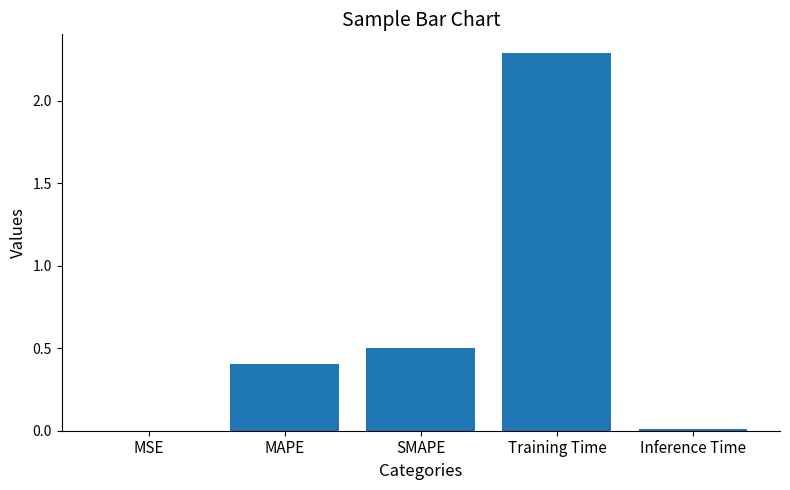

What is the approximate value at MAPE?

0.4